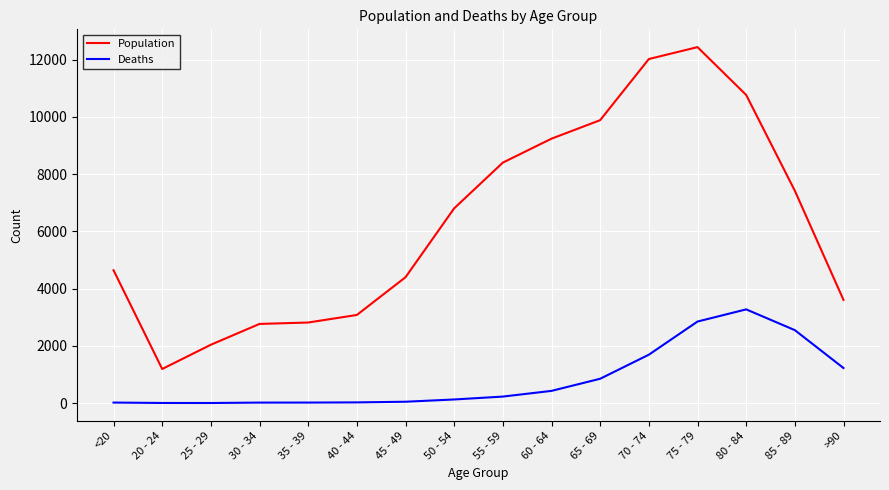

At 80 - 84, list the series in order from largest to smallest.

Population, Deaths